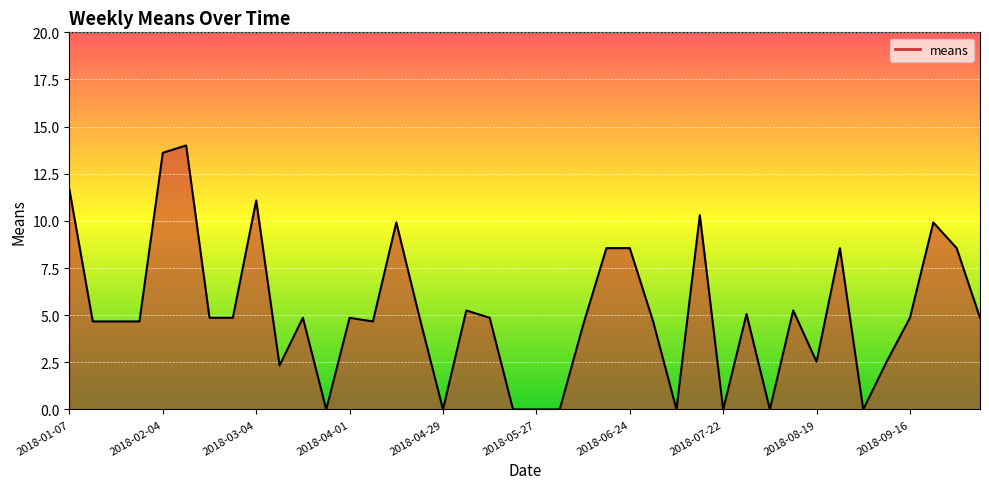

What is the difference between the maximum and minimum values?

14.0